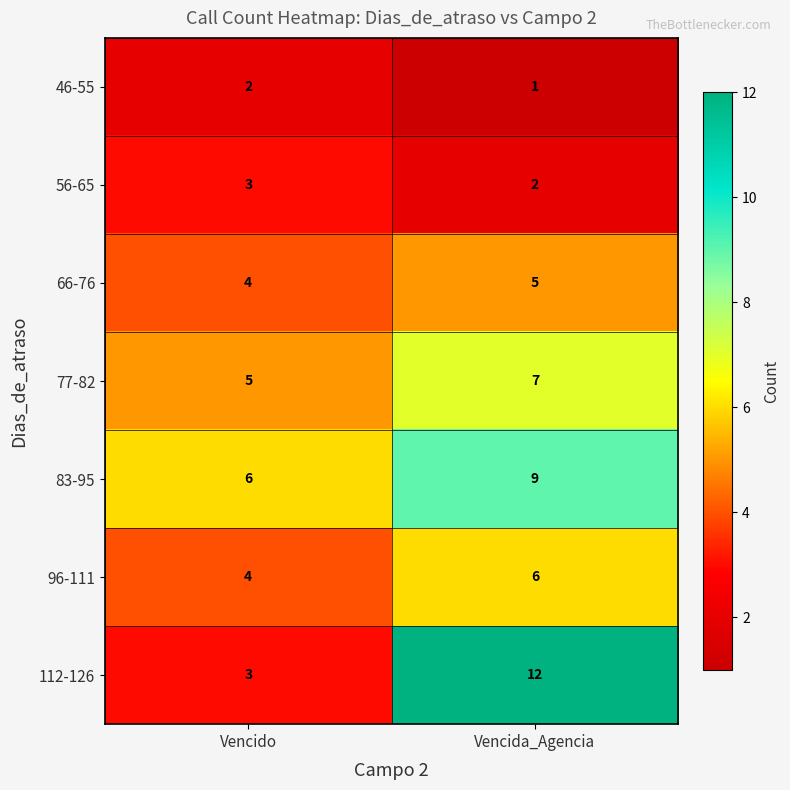

What is the sum of all 56-65 values?

5